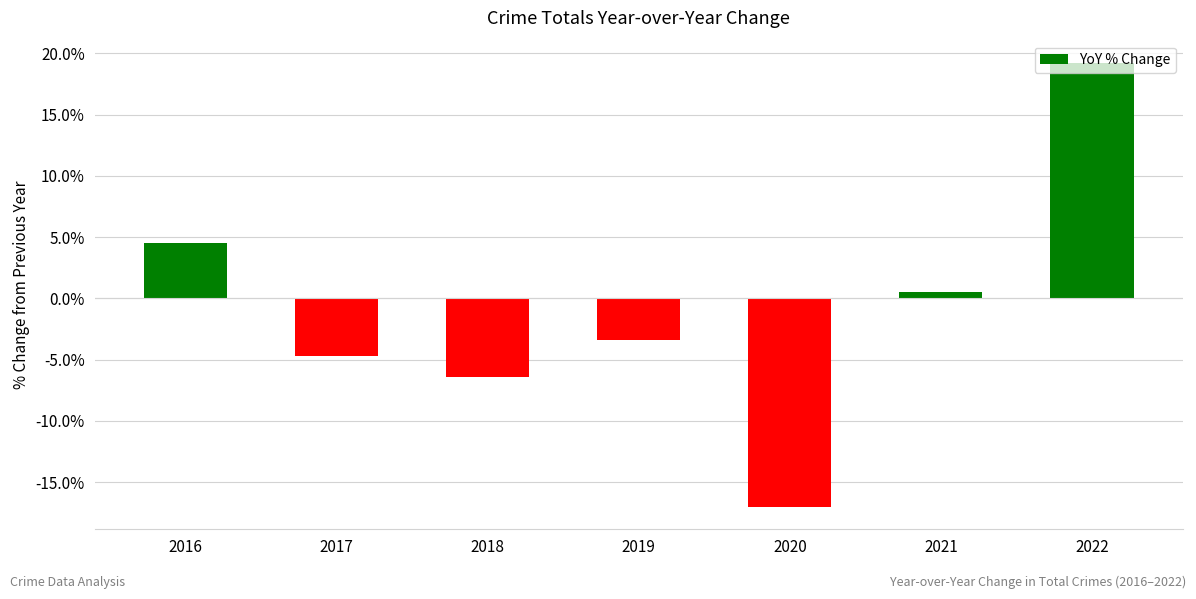

What is the difference between the maximum and minimum values?

36.2